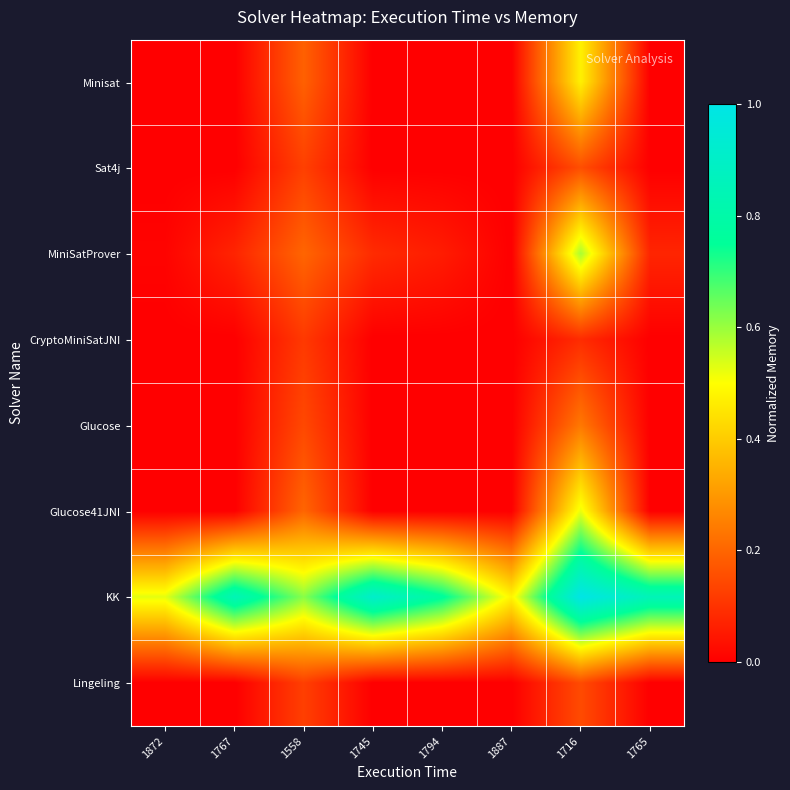

Reading right to left, transcribe all the data shown in this chart.

Minisat: 1765=0.0	1716=0.5	1887=0.0	1794=0.0	1745=0.0	1558=0.2	1767=0.0	1872=0.0
Sat4j: 1765=0.0	1716=0.2	1887=0.0	1794=0.0	1745=0.0	1558=0.1	1767=0.0	1872=0.0
MiniSatProver: 1765=0.1	1716=0.6	1887=0.0	1794=0.1	1745=0.1	1558=0.2	1767=0.1	1872=0.0
CryptoMiniSatJNI: 1765=0.0	1716=0.1	1887=0.0	1794=0.0	1745=0.0	1558=0.1	1767=0.0	1872=0.0
Glucose: 1765=0.0	1716=0.2	1887=0.0	1794=0.0	1745=0.0	1558=0.1	1767=0.0	1872=0.0
Glucose41JNI: 1765=0.0	1716=0.5	1887=0.0	1794=0.0	1745=0.0	1558=0.2	1767=0.0	1872=0.0
KK: 1765=0.9	1716=1.0	1887=0.5	1794=0.8	1745=0.9	1558=0.6	1767=0.8	1872=0.5
Lingeling: 1765=0.0	1716=0.1	1887=0.0	1794=0.0	1745=0.0	1558=0.1	1767=0.0	1872=0.0